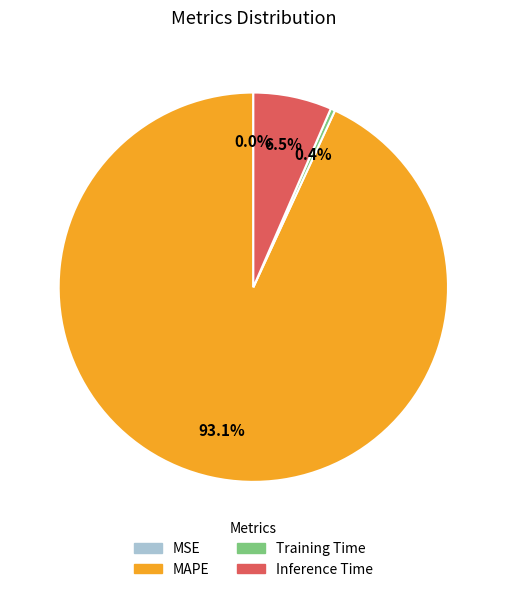

What is the largest slice in the pie chart?

MAPE